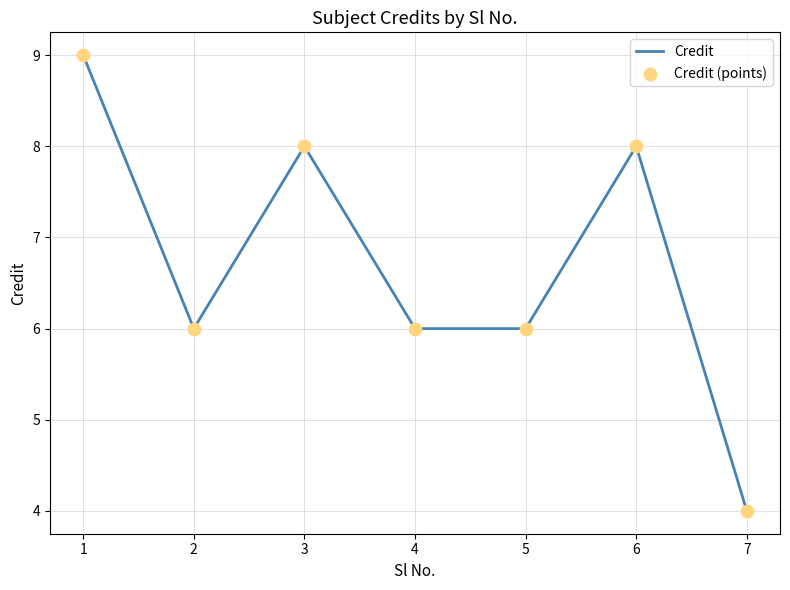

The value at 3 is 8. True or false?

True